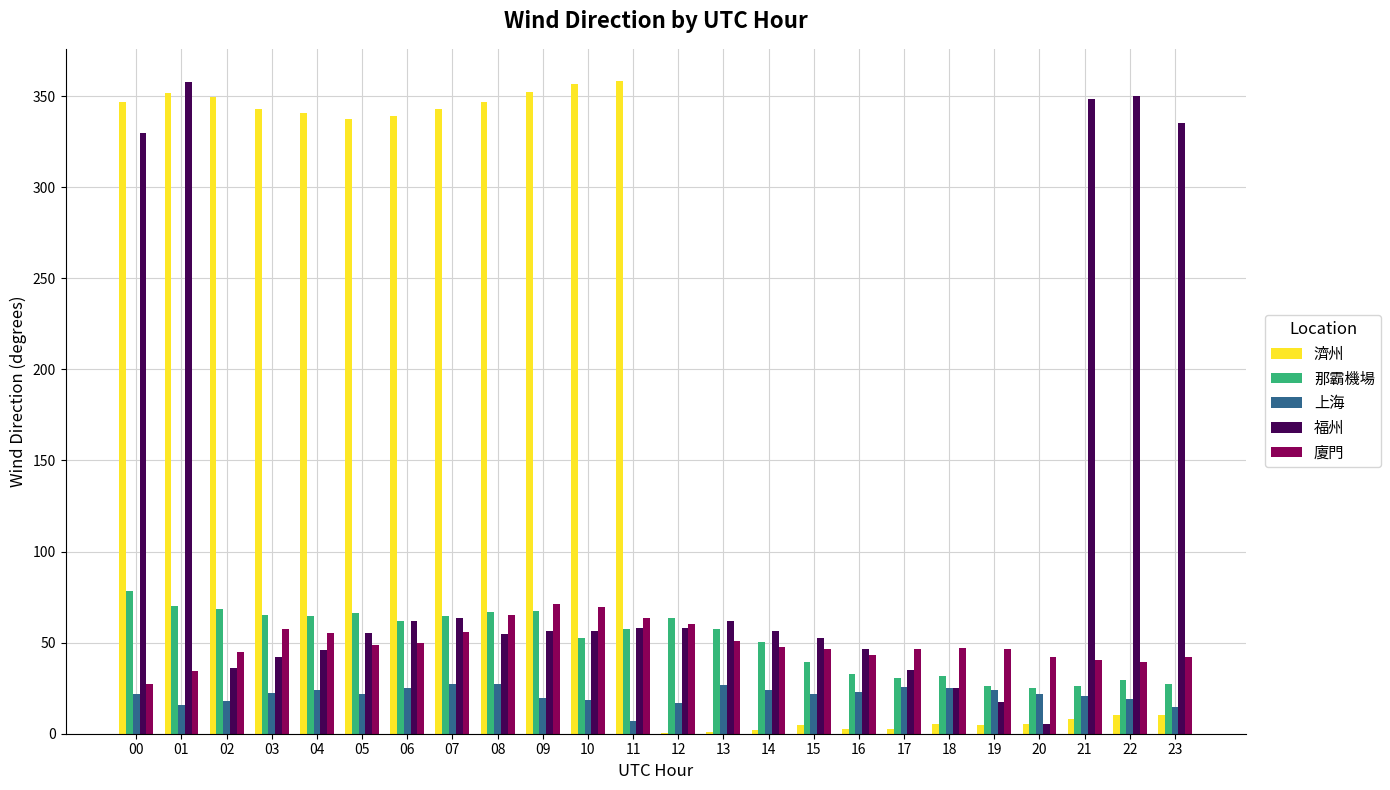

Which series has the widest spread of values?

濟州